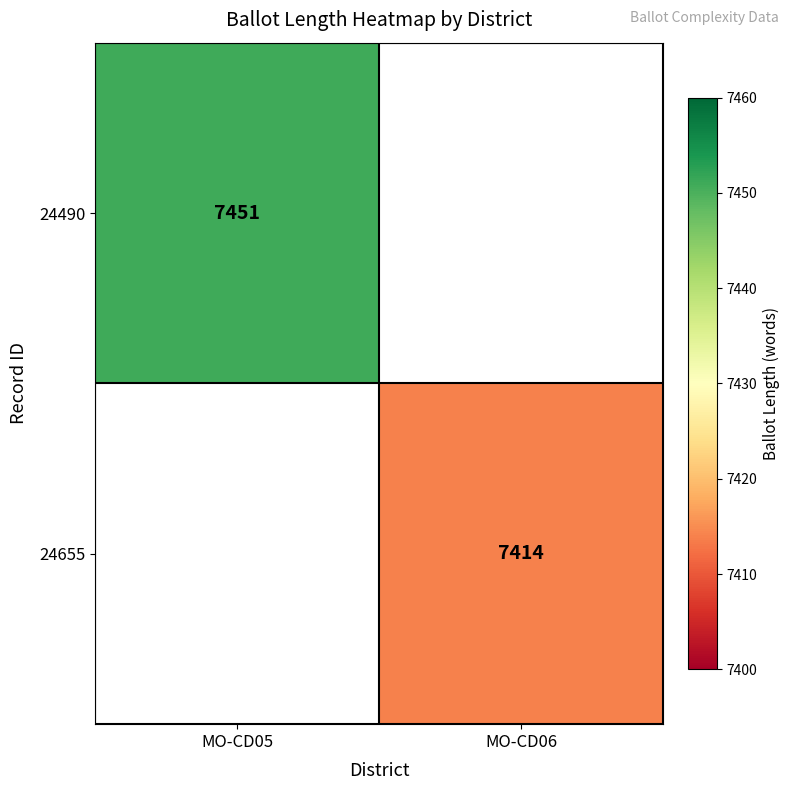

The value of 24490 at MO-CD05 is 12607. True or false?

False